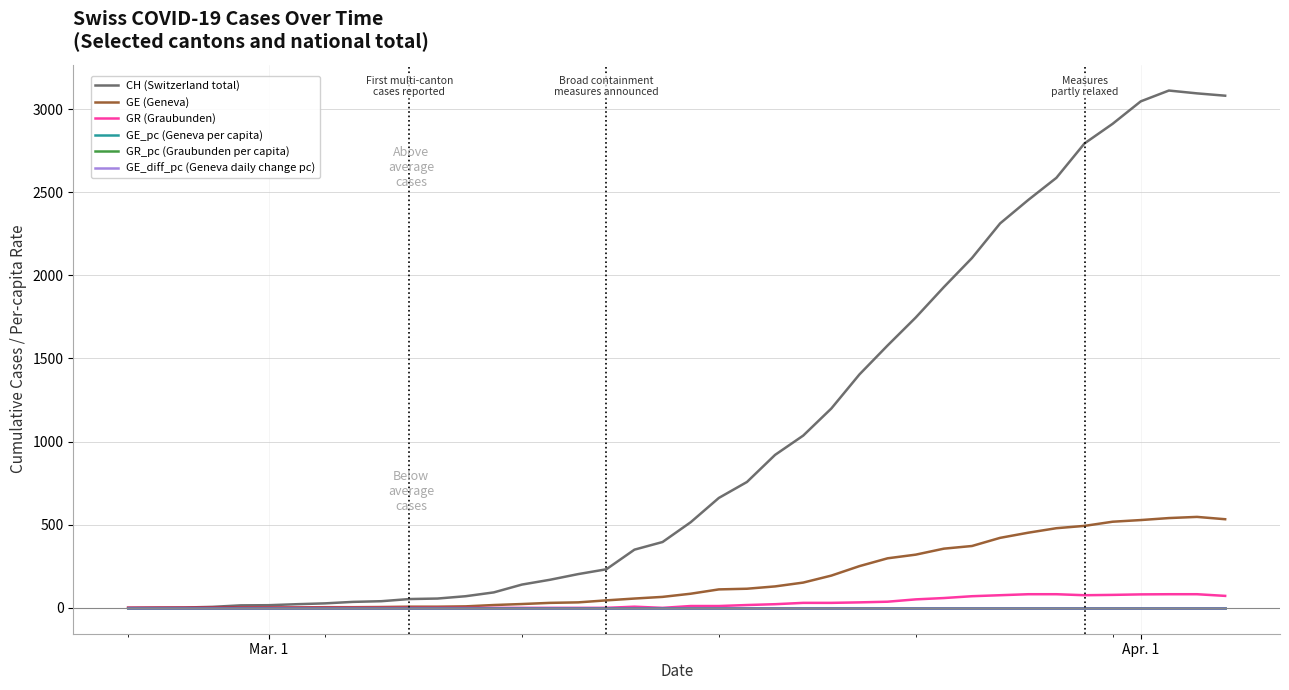

What is the maximum value shown in the chart?

3111.0